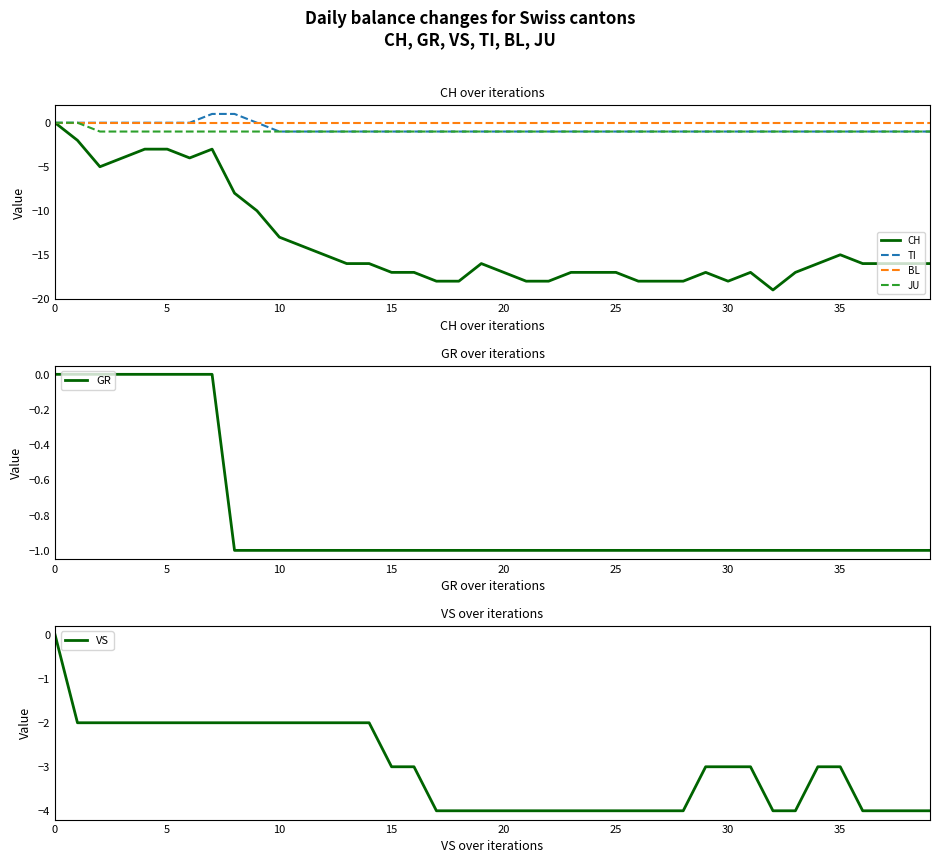

Between 22 and 31, which series saw the biggest shift?

CH